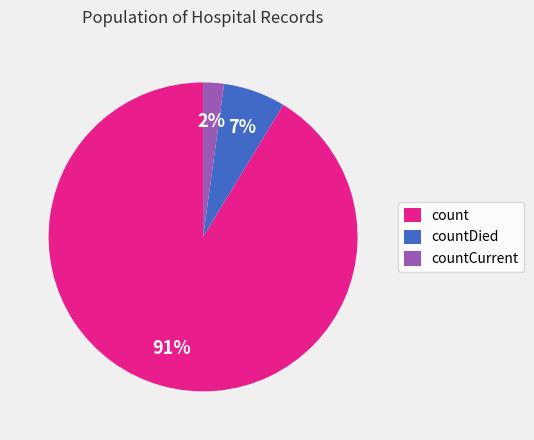

How many segments does this pie chart have?

3